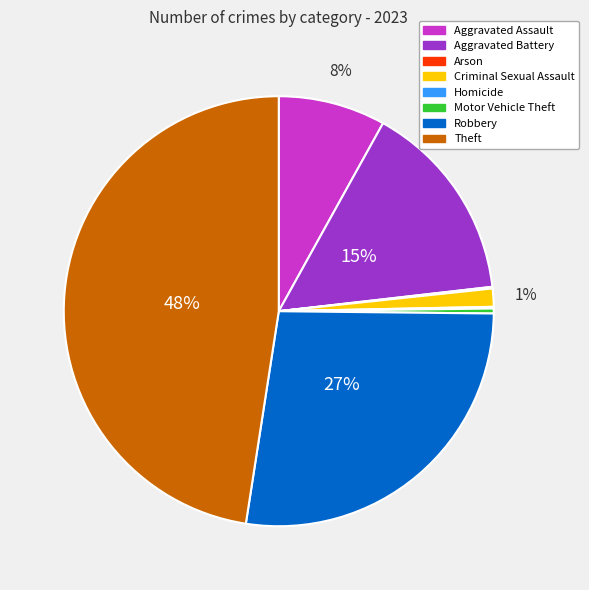

Between Criminal Sexual Assault and Robbery, which is larger?

Robbery